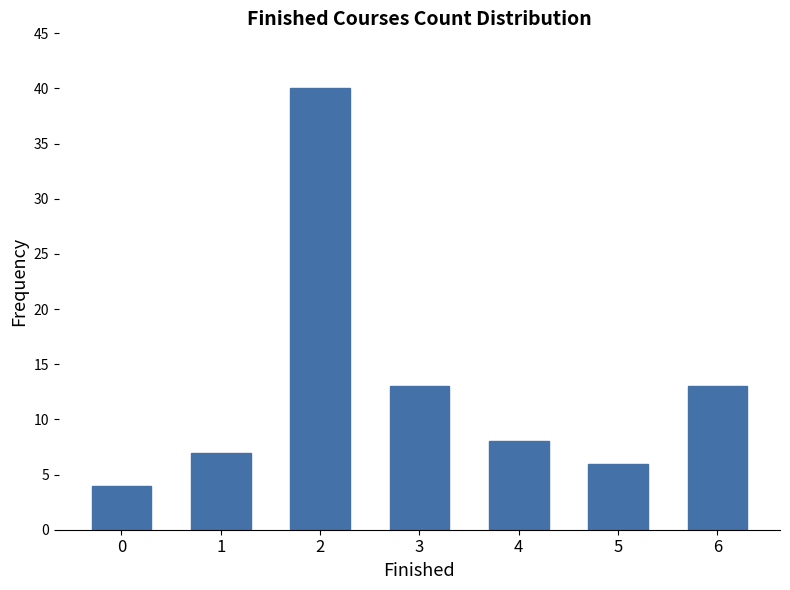

Is it true that the value at 0 is 4?

True